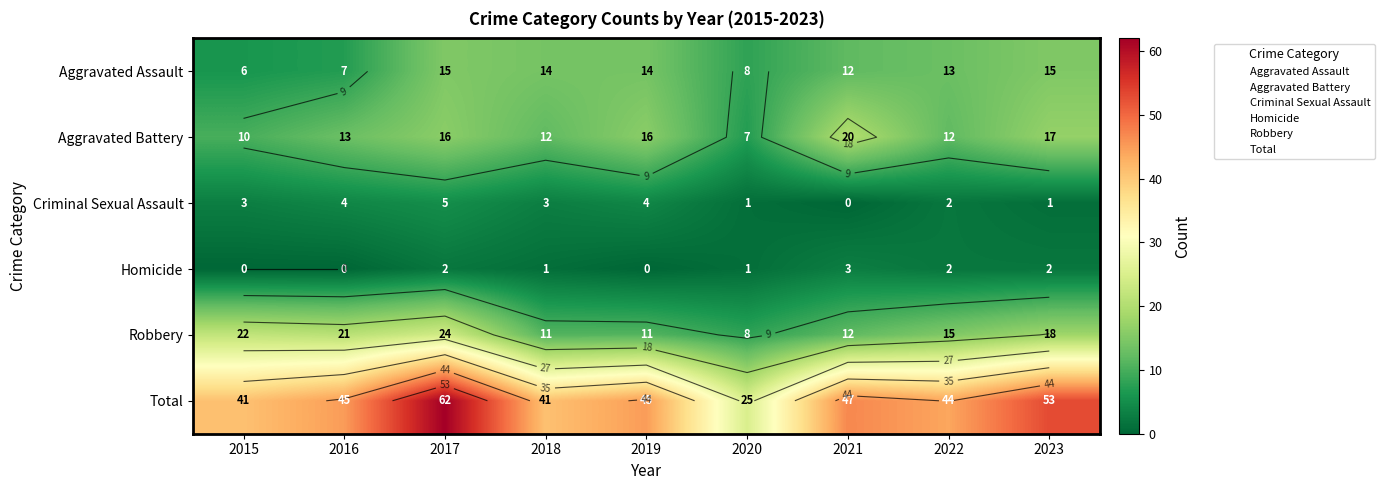

The value of Homicide at 2016 is 0. True or false?

True